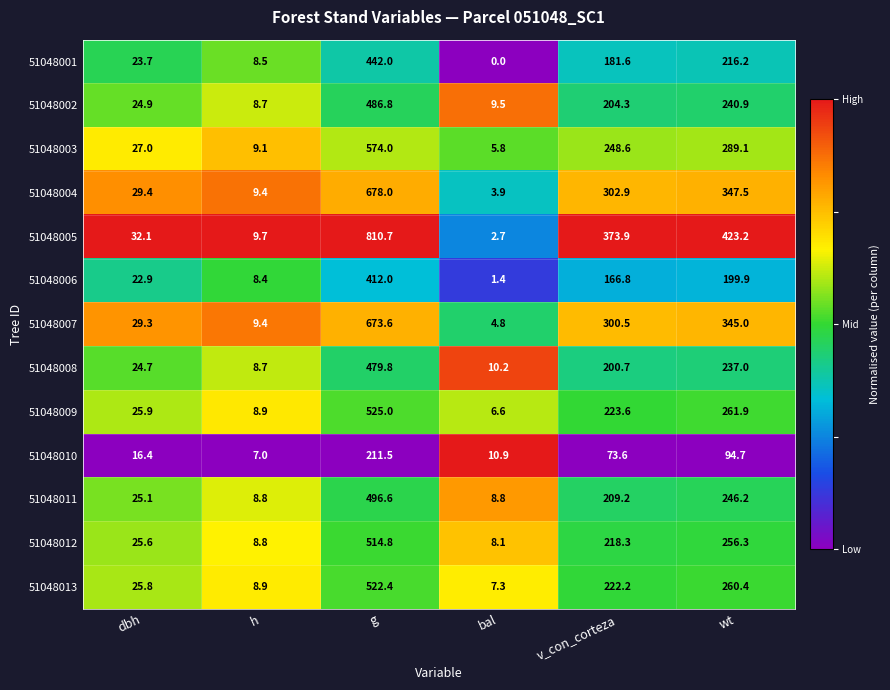

What is the sum of the 51048006 values at v_con_corteza and wt?

366.7